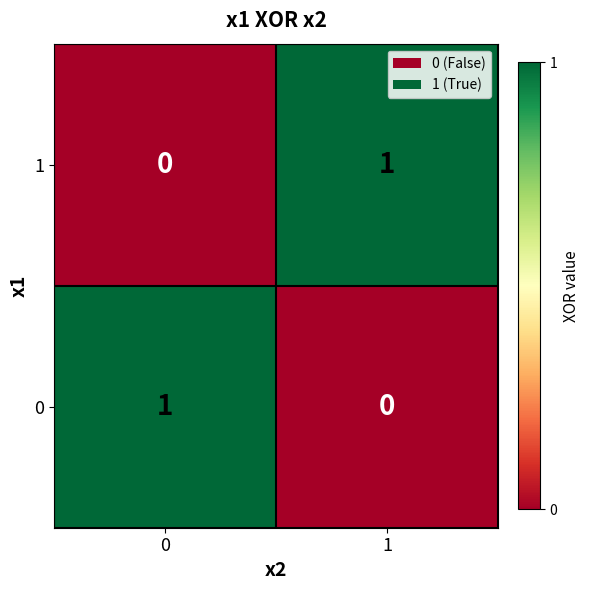

Rank the categories by 1 value from lowest to highest.

0, 1